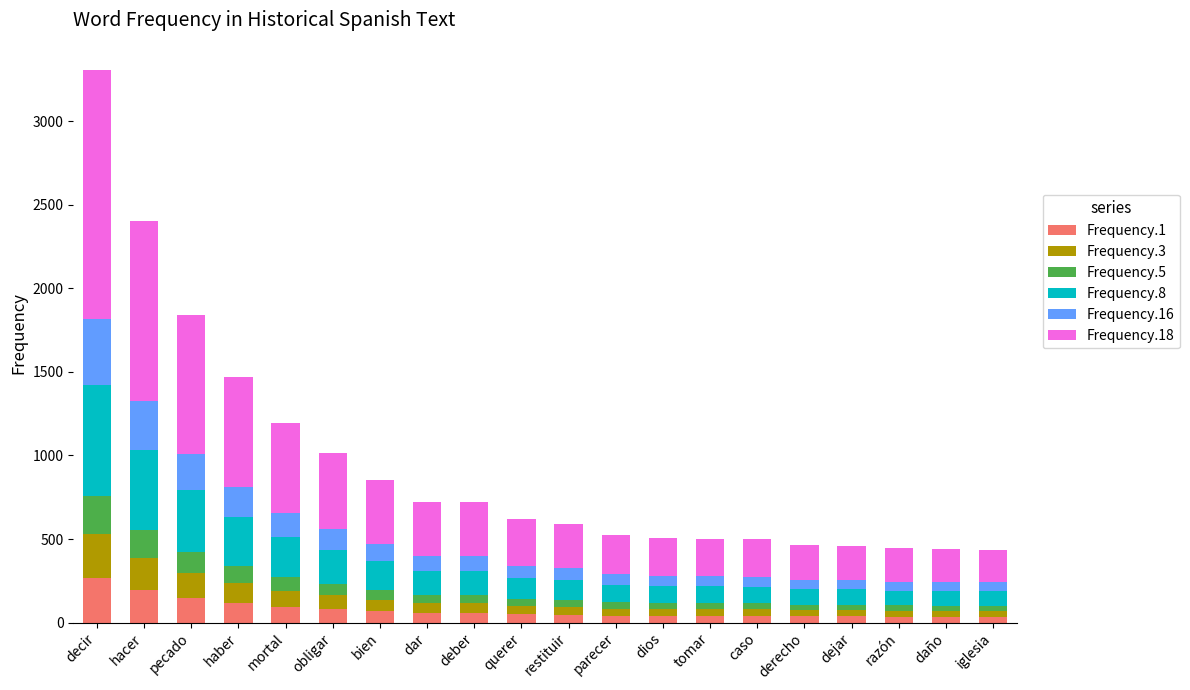

What is the highest value of the Frequency.1 series?

264.5